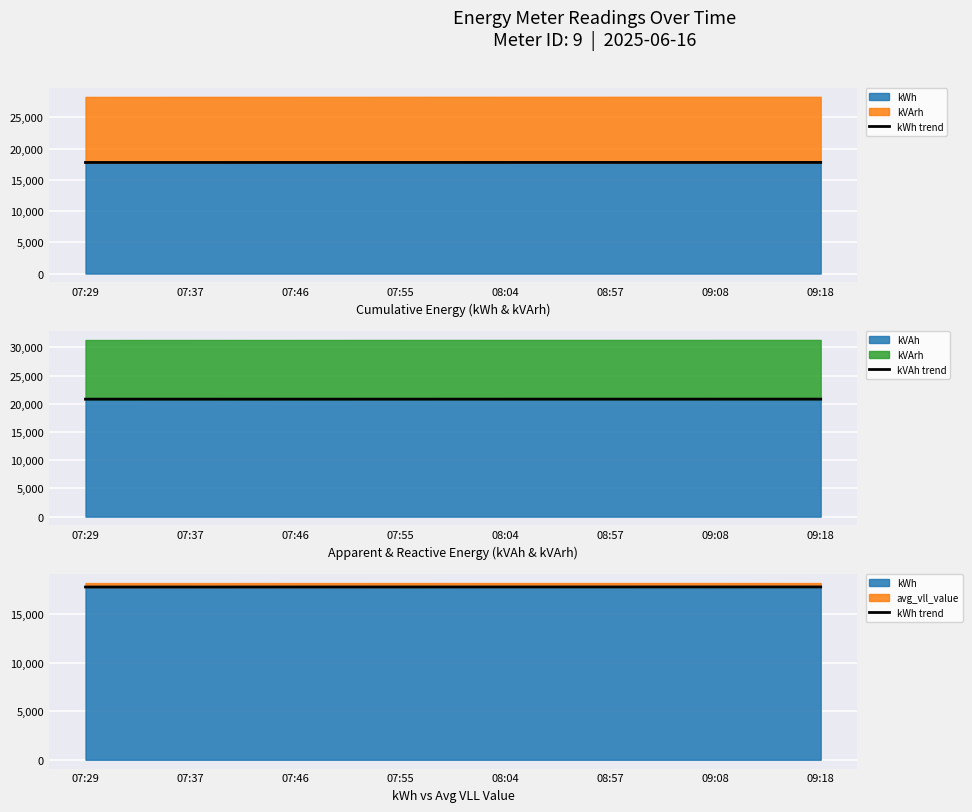

What is the total value across all series at 09:18?

38611.4